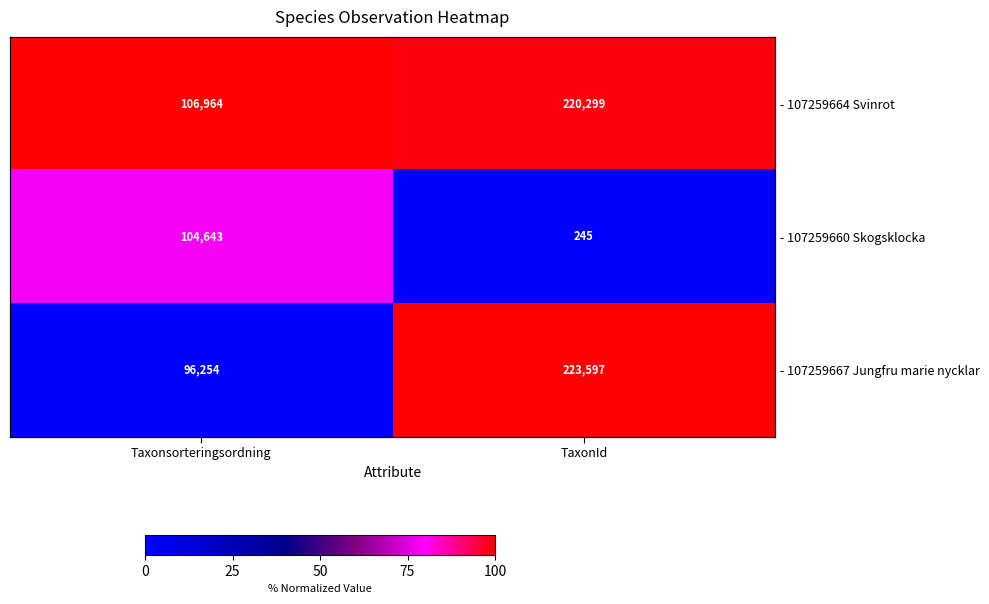

How many categories are shown in the chart?

2